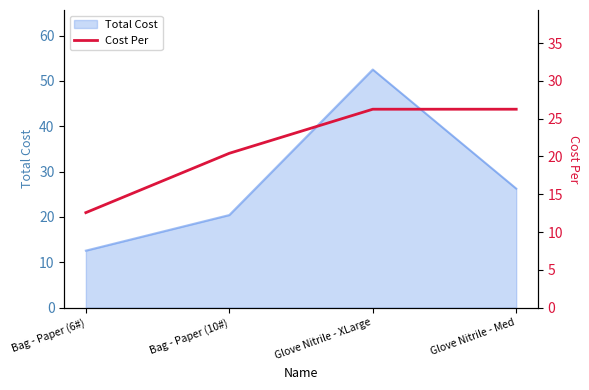

In Total Cost, how many points are higher than both neighbors (excluding endpoints)?

1